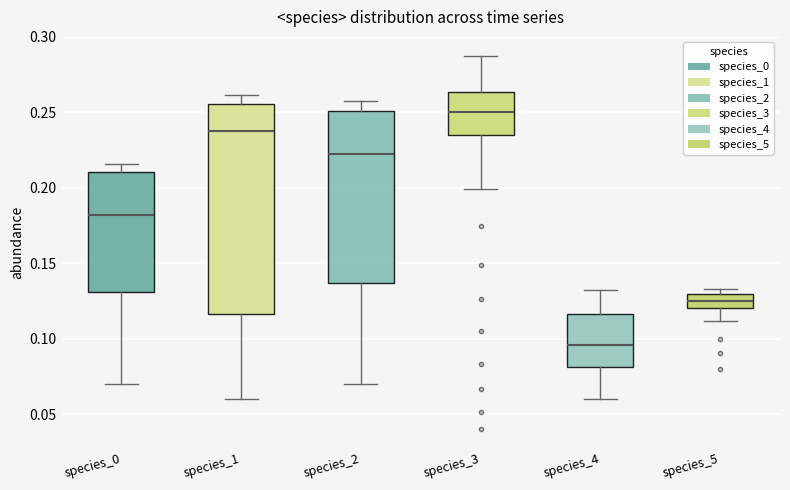

Reading left to right, read every box against the y-axis: the position of its median line, the range the box covers, and the ends of its whiskers. The values are not printed on the chart, so give them approximately, as read against the axis.

species_0: median 0.180, box 0.130 to 0.210, whiskers 0.070 to 0.215
species_1: median 0.235, box 0.115 to 0.255, whiskers 0.060 to 0.260
species_2: median 0.220, box 0.135 to 0.250, whiskers 0.070 to 0.255
species_3: median 0.250, box 0.235 to 0.265, whiskers 0.200 to 0.290
species_4: median 0.095, box 0.080 to 0.115, whiskers 0.060 to 0.130
species_5: median 0.125, box 0.120 to 0.130, whiskers 0.110 to 0.135